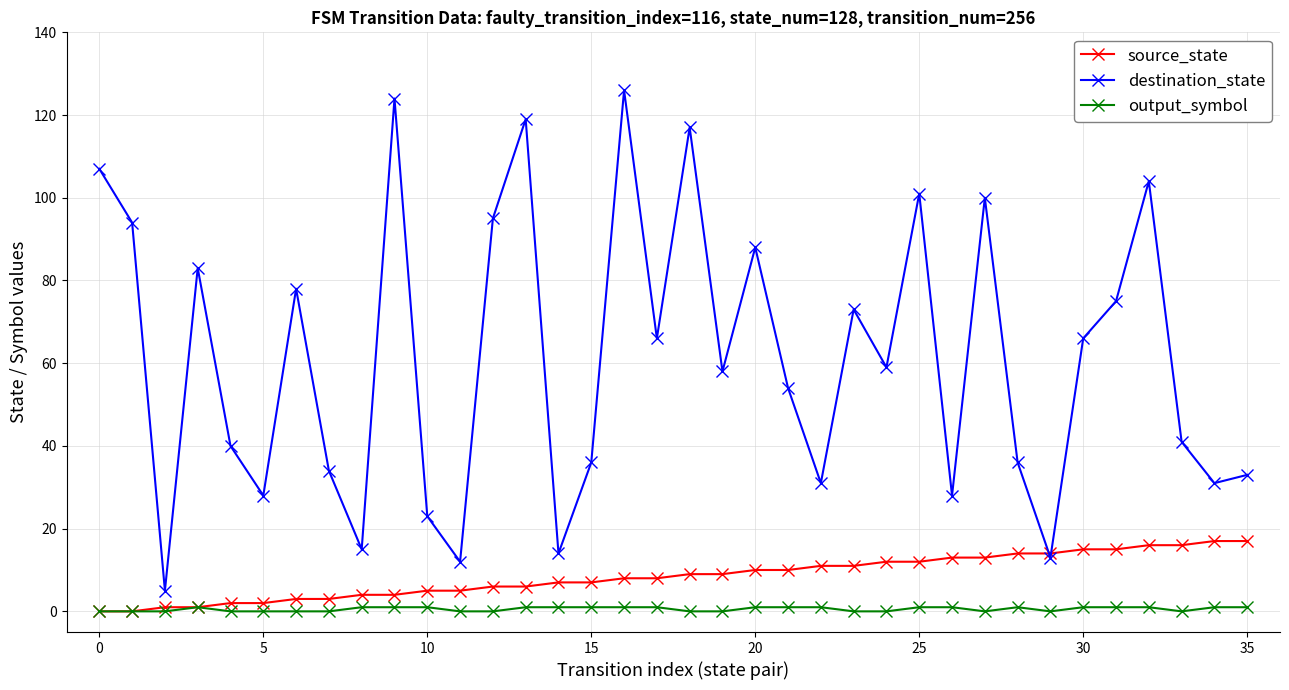

What is the highest value of the source_state series?

17